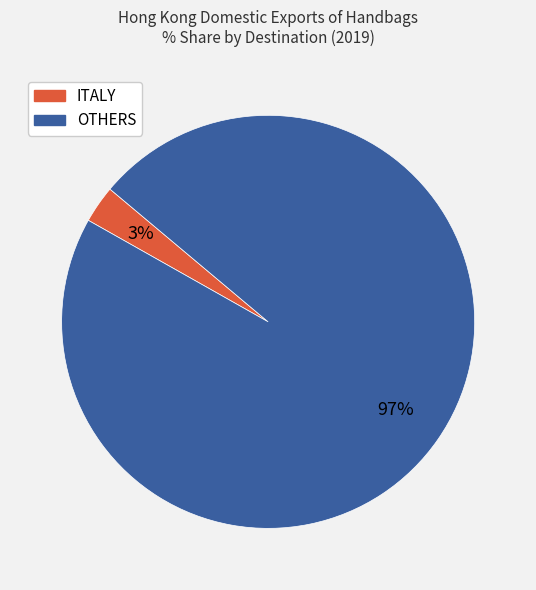

Does any single category account for the majority?

Yes